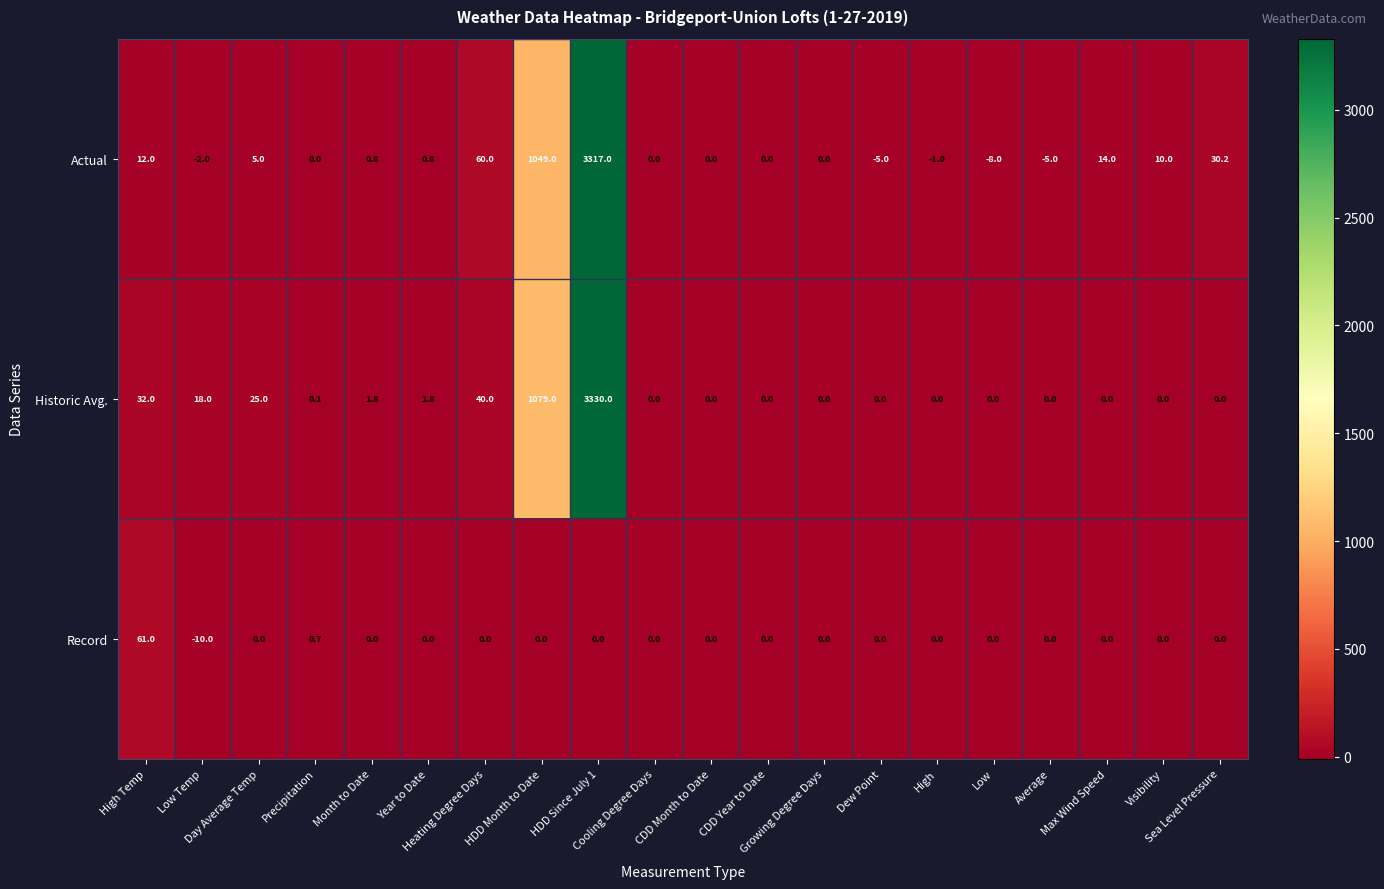

List the series in order of their peak value, highest first.

Historic Avg., Actual, Record